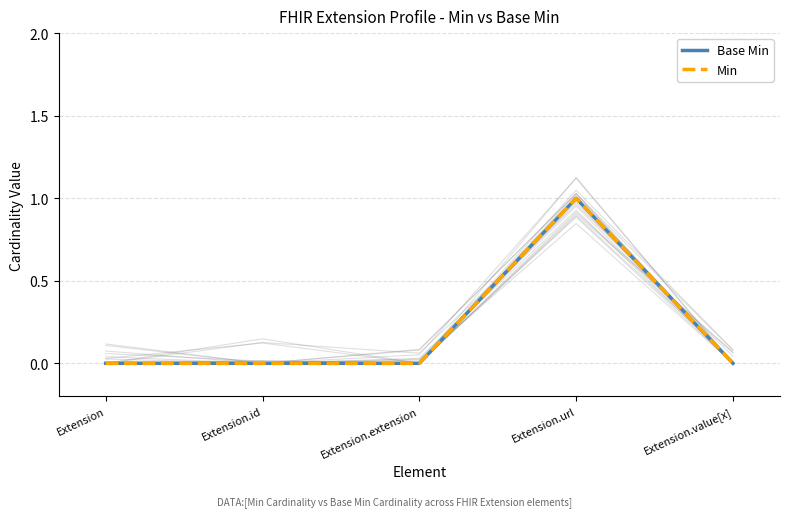

What is the label of the 2nd point from the right?

Extension.url